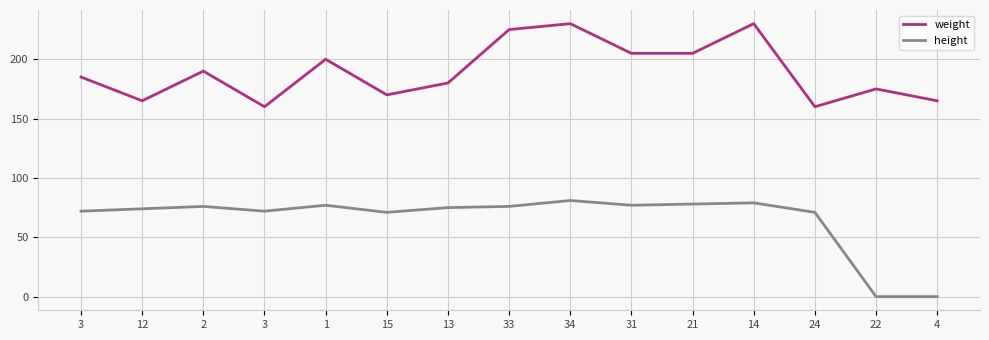

Is this an area chart (filled region under the line)?

No